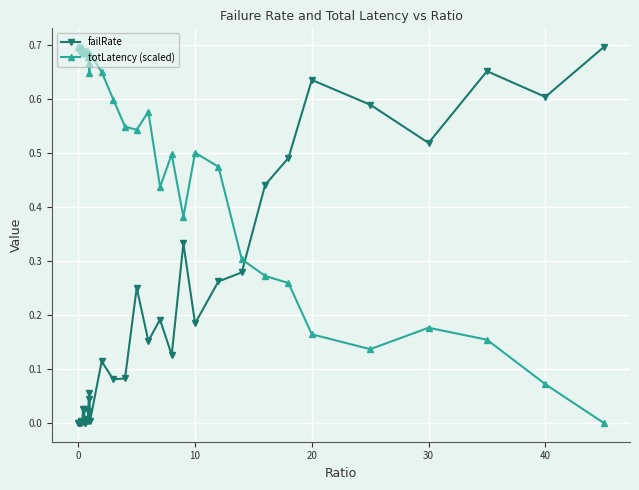

Rank the series by their average value, from highest to lowest.

totLatency (scaled), failRate